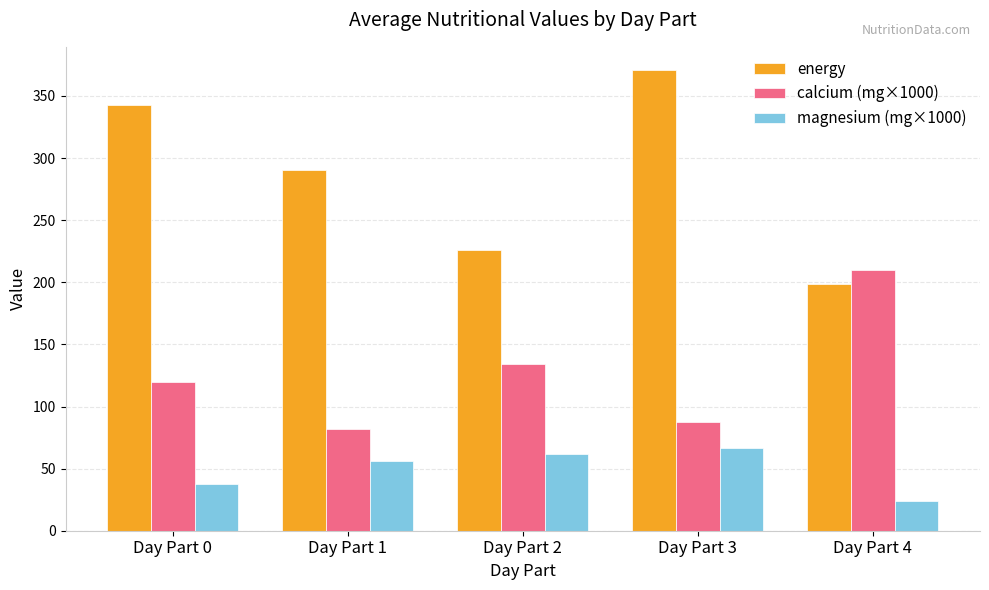

What is the sum of all energy values?

1428.7